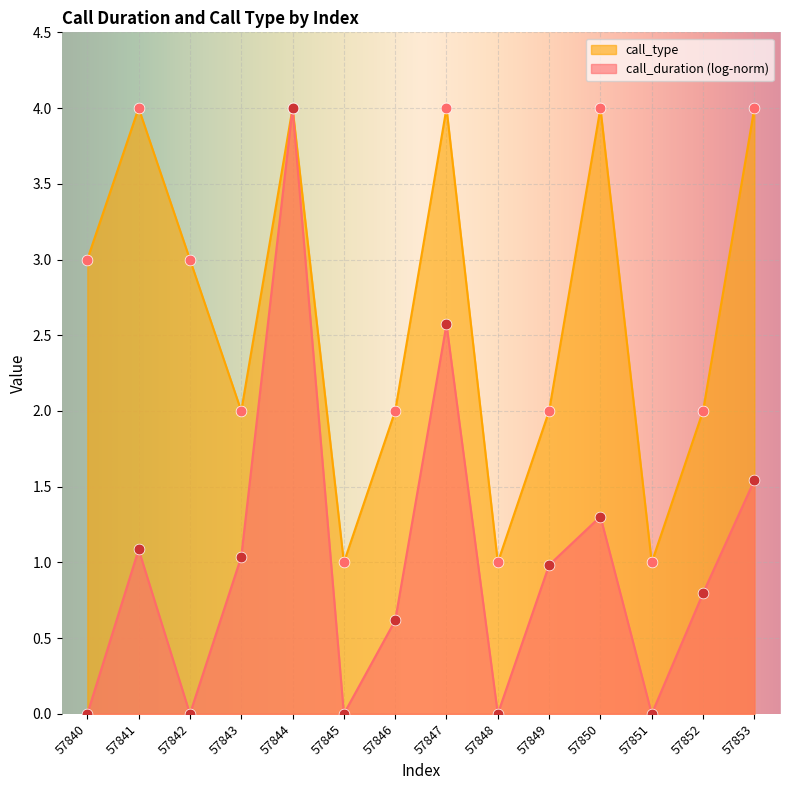

Which has a higher value, 57848 or 57850?

57850